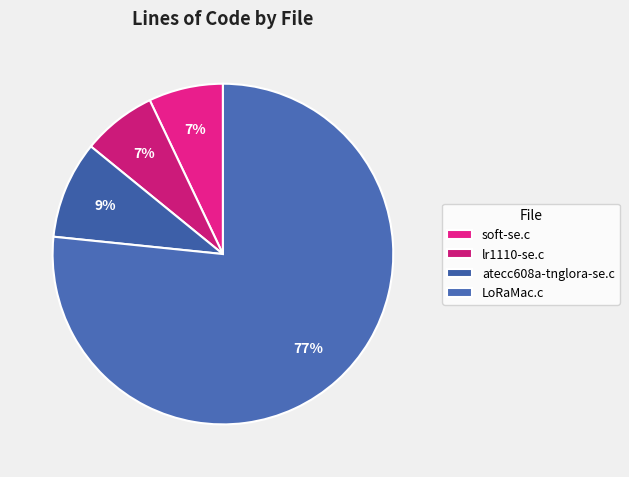

Does LoRaMac.c represent more than half of the total?

Yes